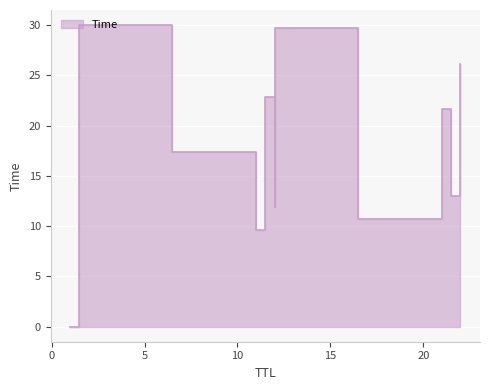

What is the average value?

17.5